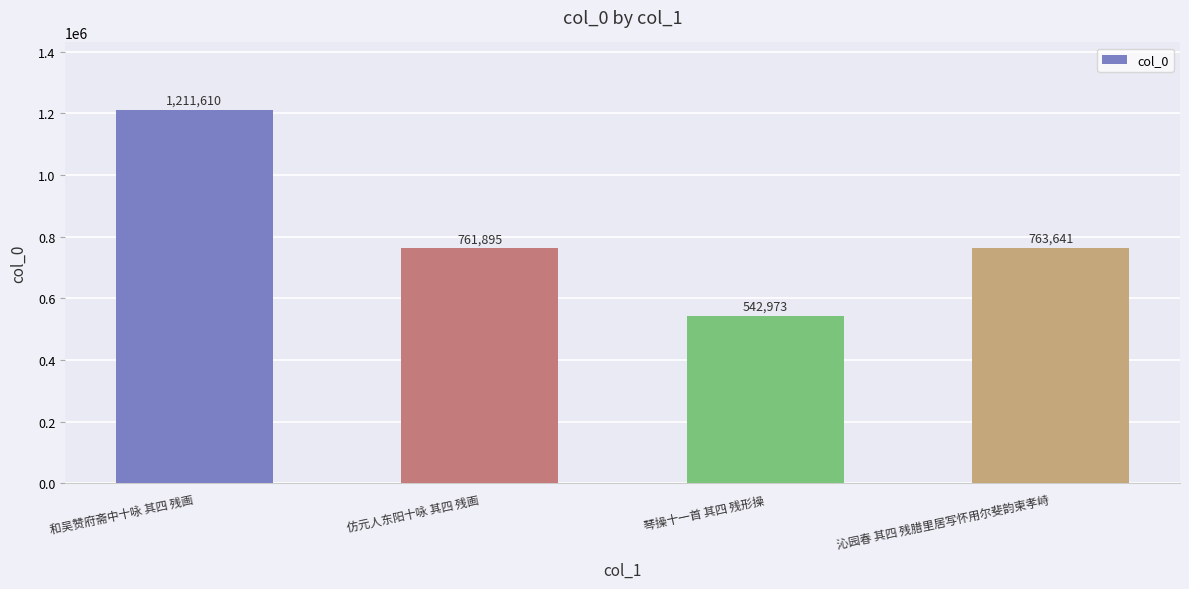

What is the average value?

820030